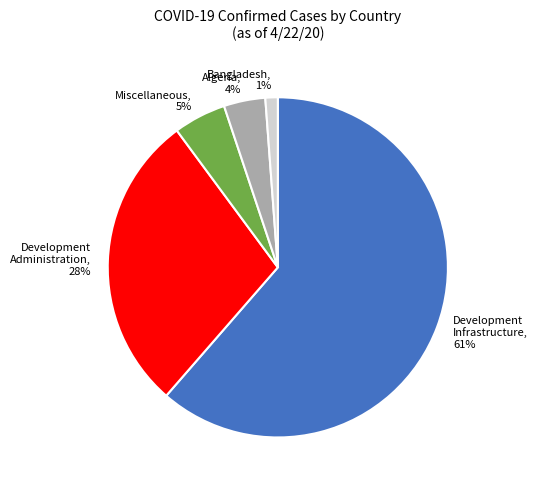

What is the largest slice in the pie chart?

Development Infrastructure, 61%